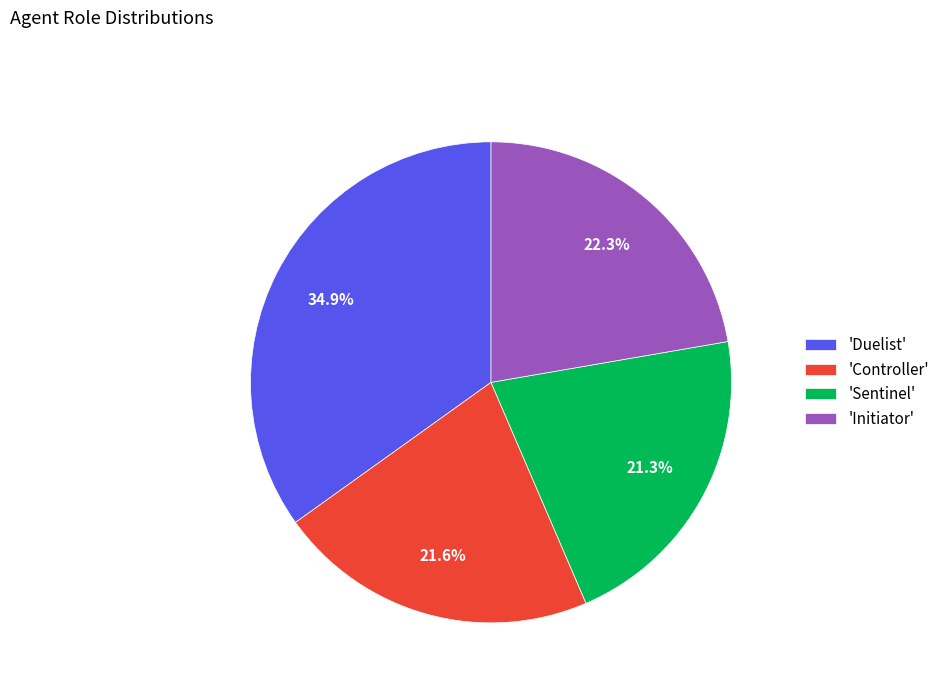

What is the largest slice in the pie chart?

'Duelist'